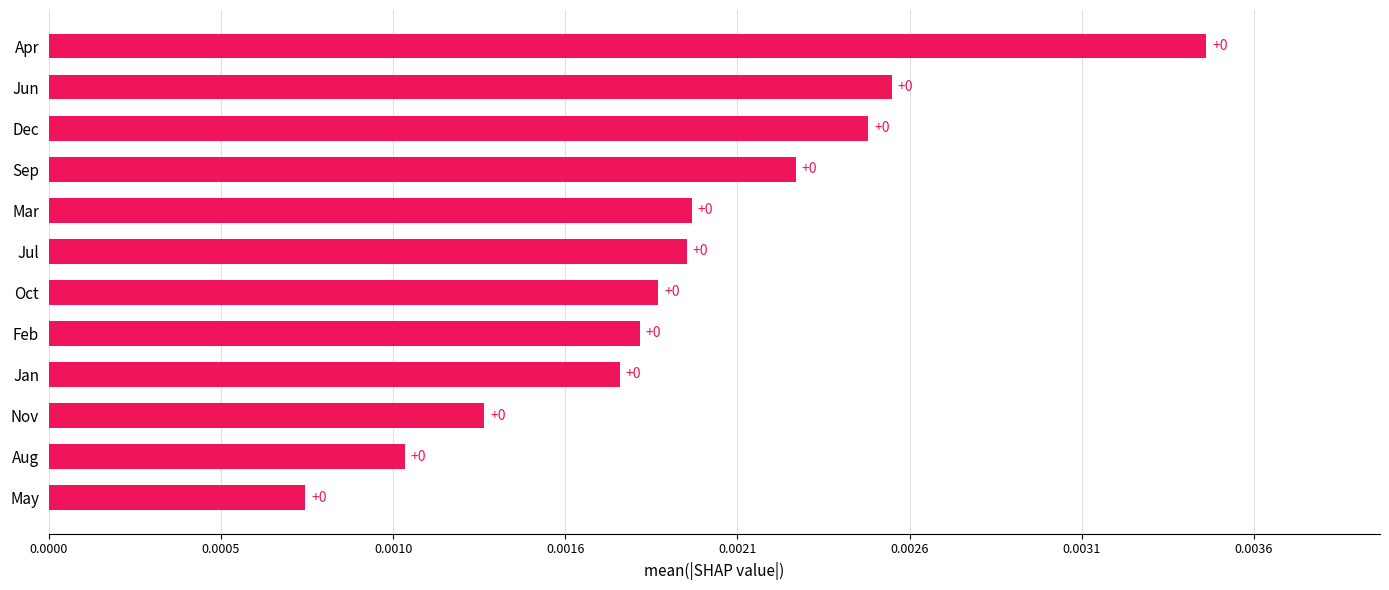

Are the bars horizontal?

Yes